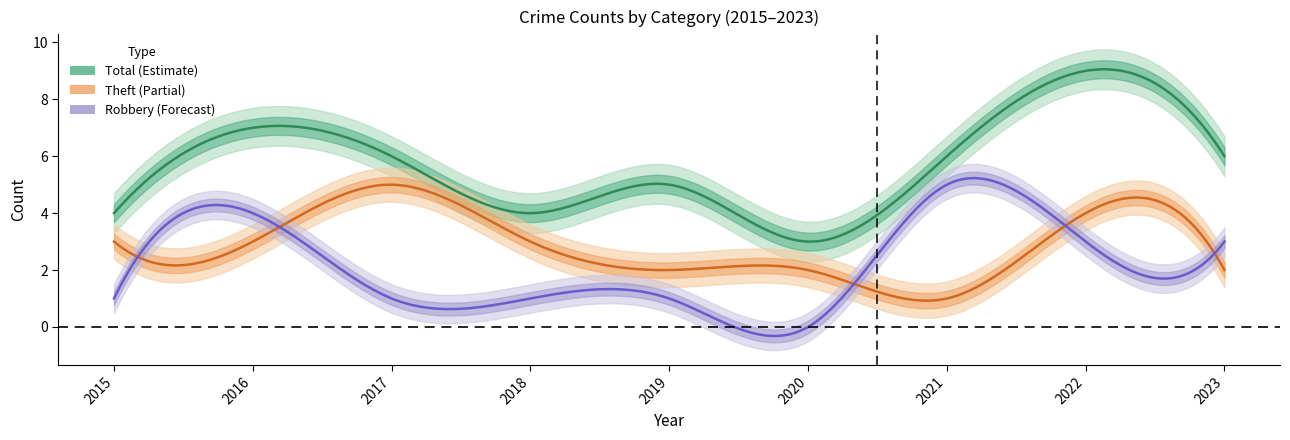

What is the sum of all Robbery values?

19